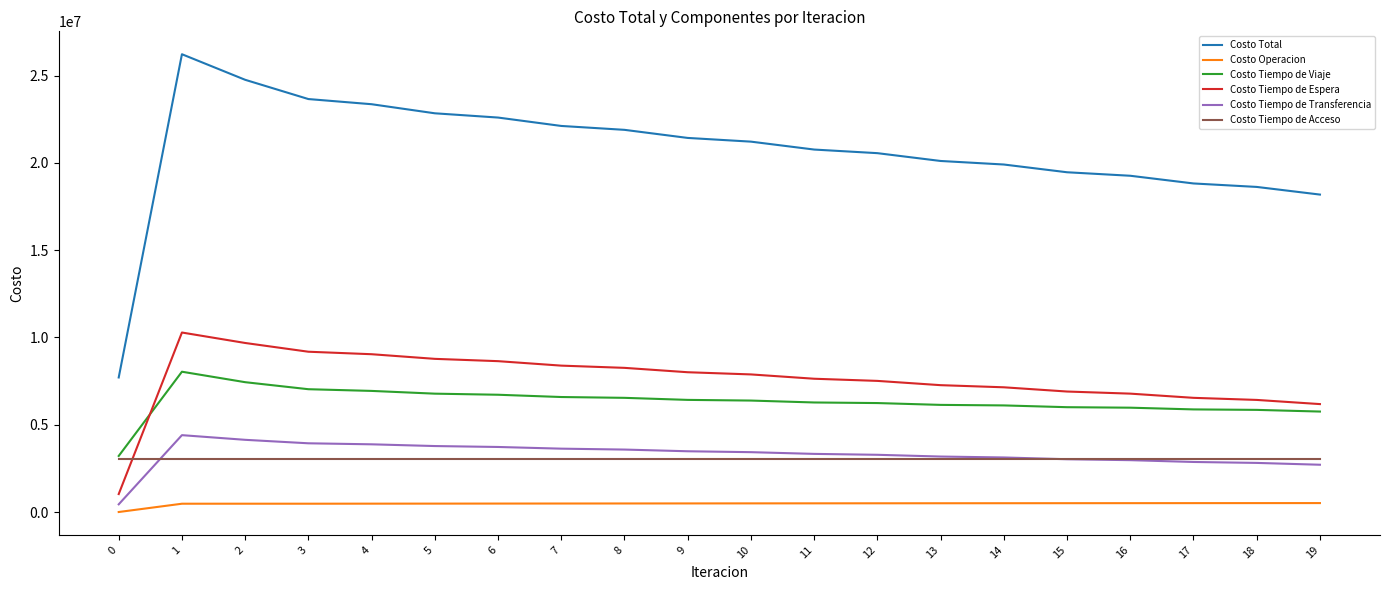

What is the difference between the Costo Total values at 4 and 7?

1244597.2